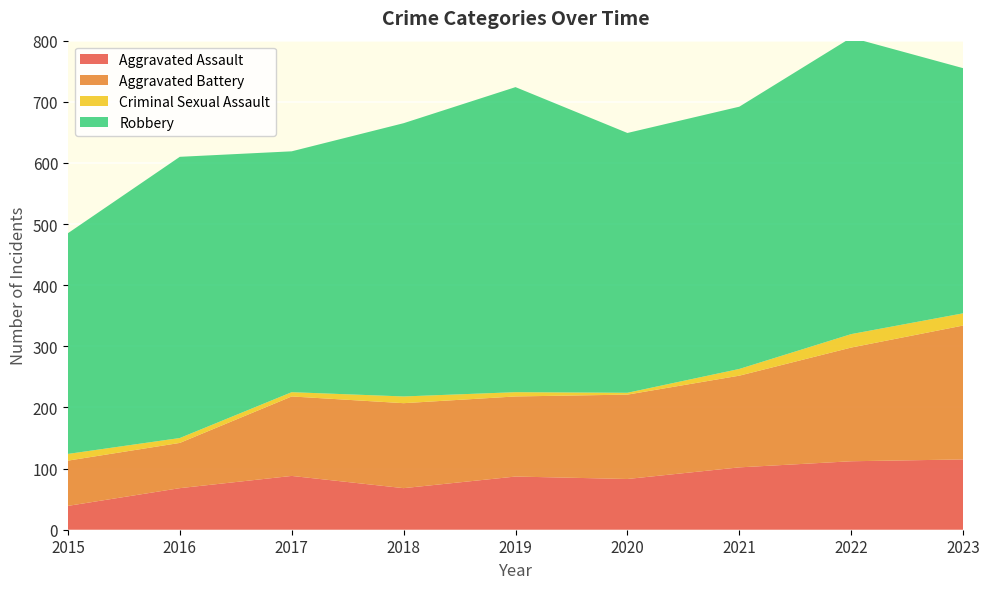

Reading left to right, extract all data points from this chart.

Aggravated Assault: 2015=39	2016=68	2017=88	2018=68	2019=87	2020=83	2021=102	2022=112	2023=115
Aggravated Battery: 2015=74	2016=74	2017=130	2018=139	2019=131	2020=138	2021=150	2022=186	2023=219
Criminal Sexual Assault: 2015=11	2016=8	2017=7	2018=11	2019=7	2020=3	2021=11	2022=22	2023=20
Robbery: 2015=361	2016=460	2017=394	2018=447	2019=499	2020=425	2021=429	2022=485	2023=401